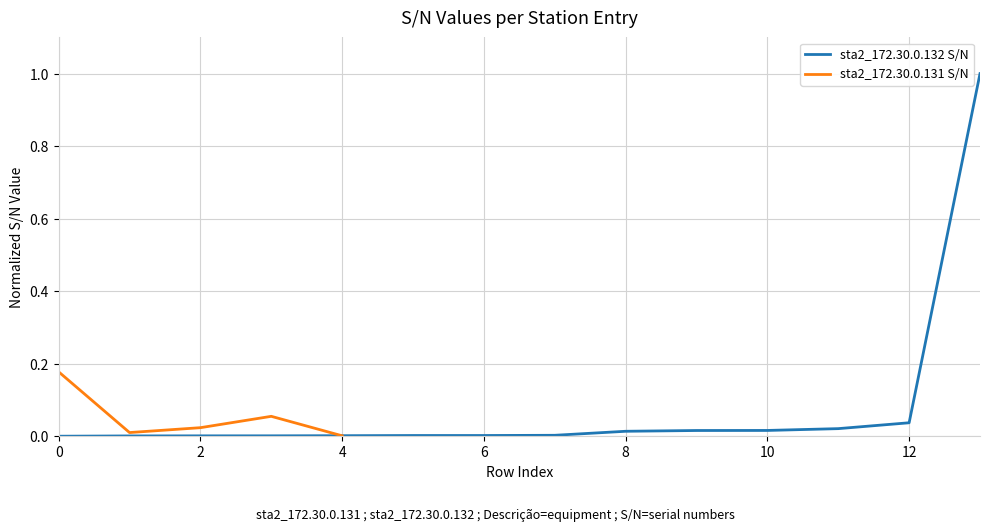

Which category has the highest value across all series?

13